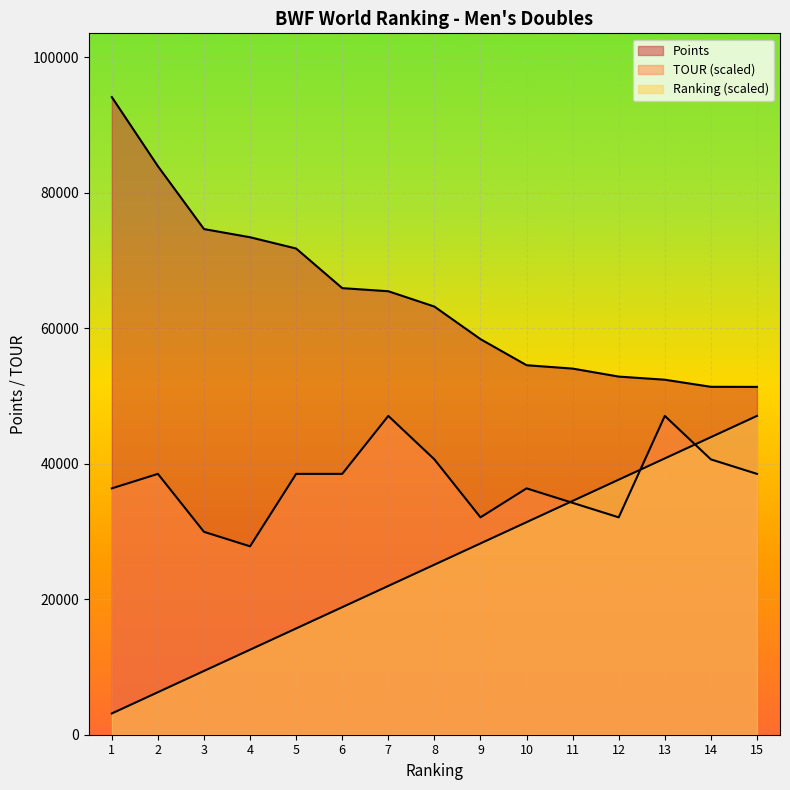

What is the approximate value of Ranking at 12?

37652.0